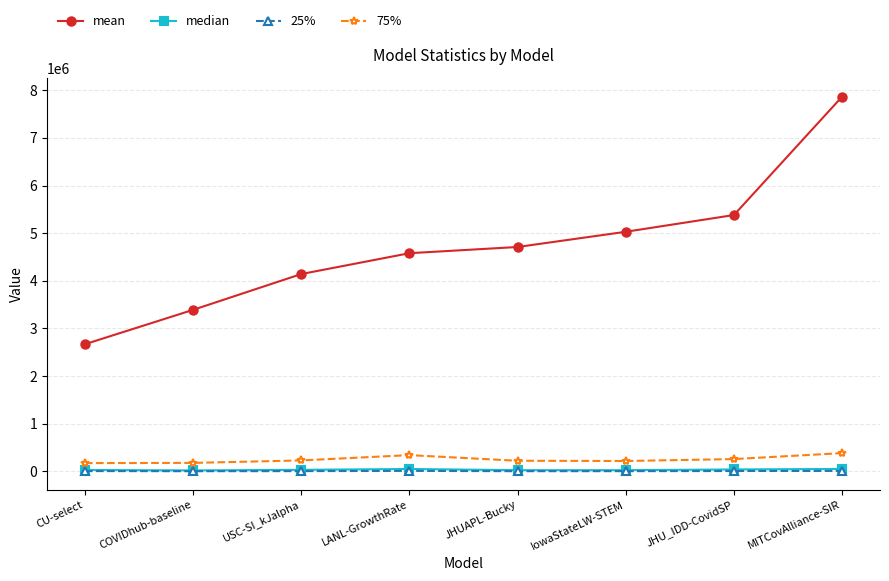

The value of mean at CU-select is 2668133.8. True or false?

True